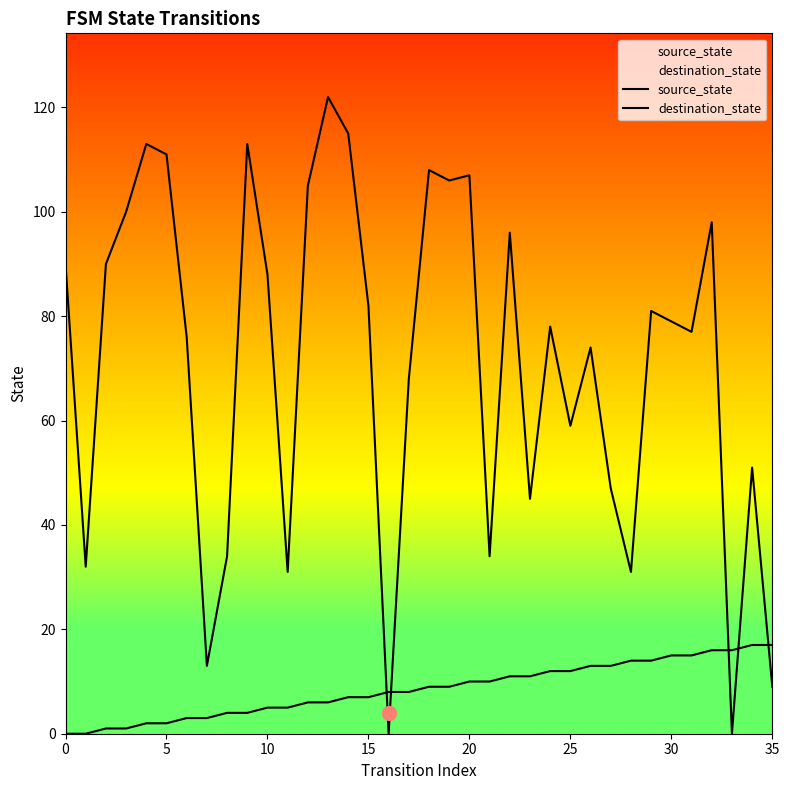

What is the value of the destination_state point at the 33rd from the left?

98